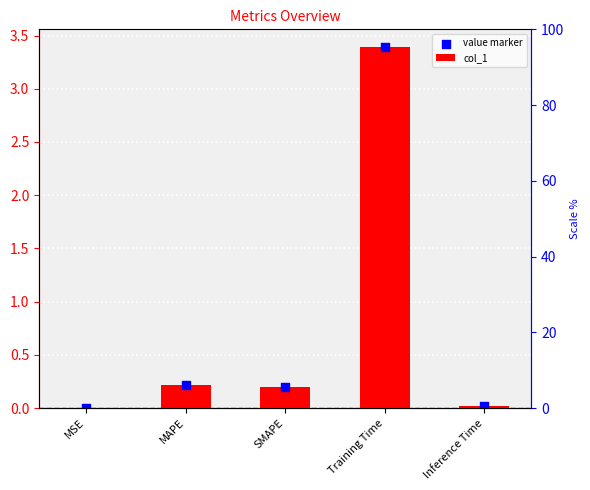

What are all the series names shown in the legend?

col_1, value marker